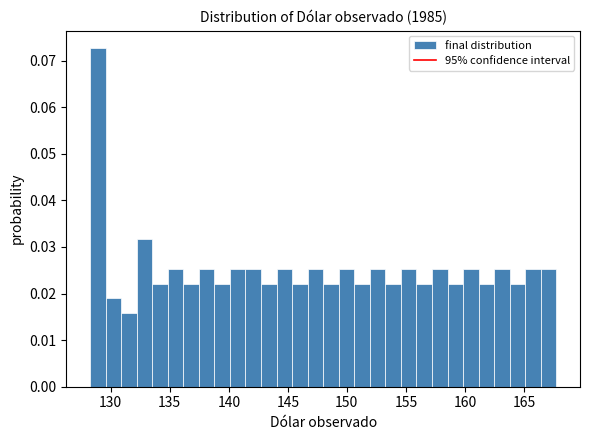

Around what value on the x-axis is the tallest bar? Give the approximate position of its centre, as read against the axis.

129.0